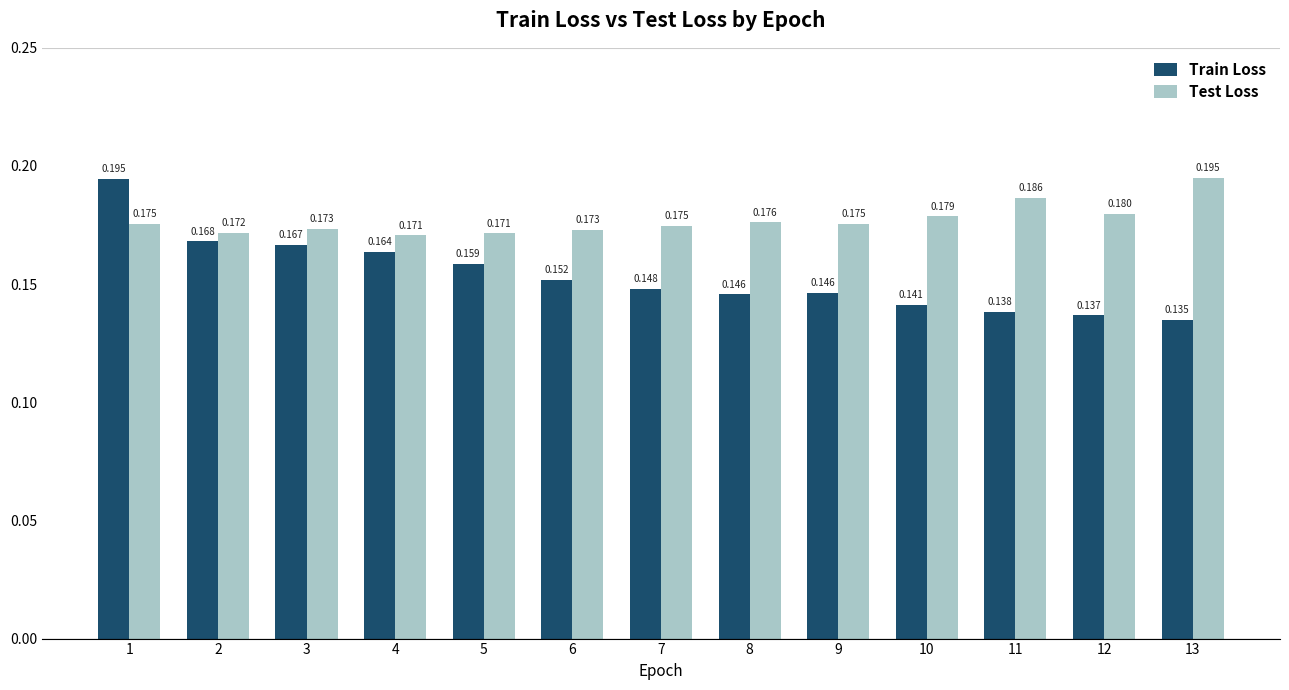

What are all the series names shown in the legend?

Train Loss, Test Loss